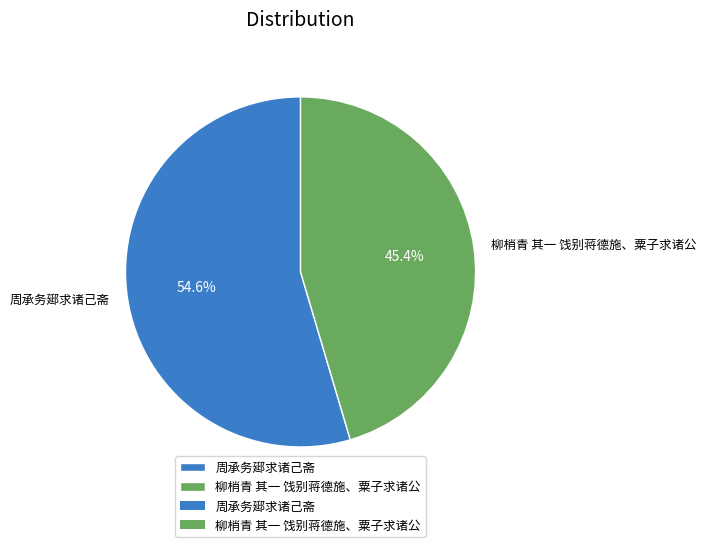

True or false: 周承务郔求诸己斋 accounts for 46% of the total.

False